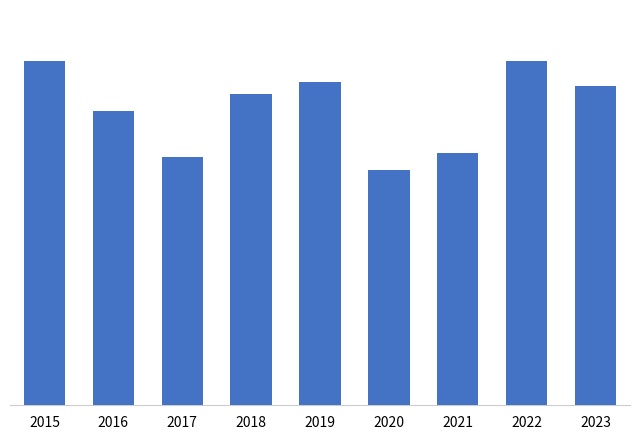

Rank the categories by value from highest to lowest.

2015, 2022, 2019, 2023, 2018, 2016, 2021, 2017, 2020